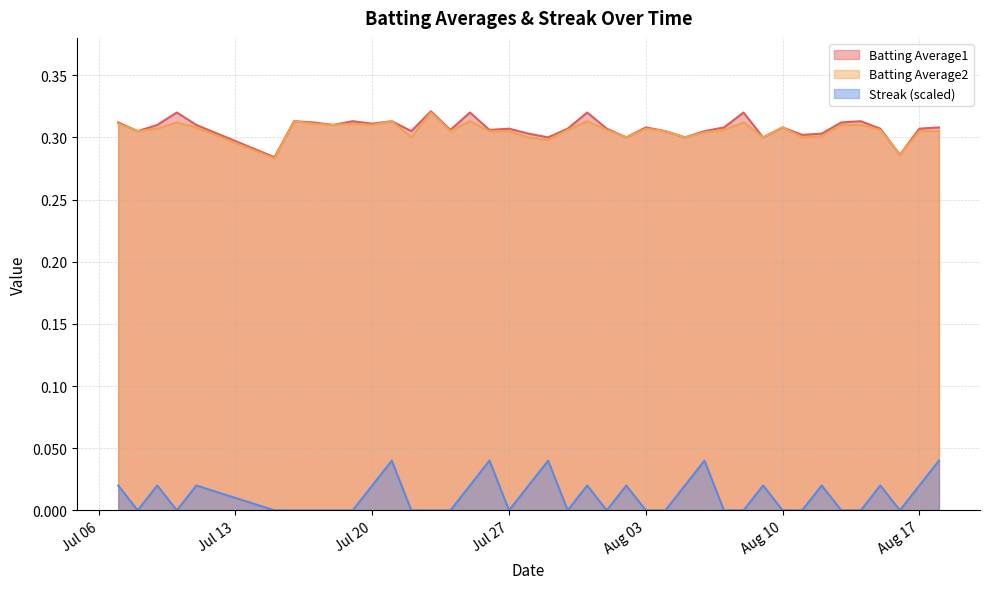

Which series has the largest total across all categories?

Batting Average1